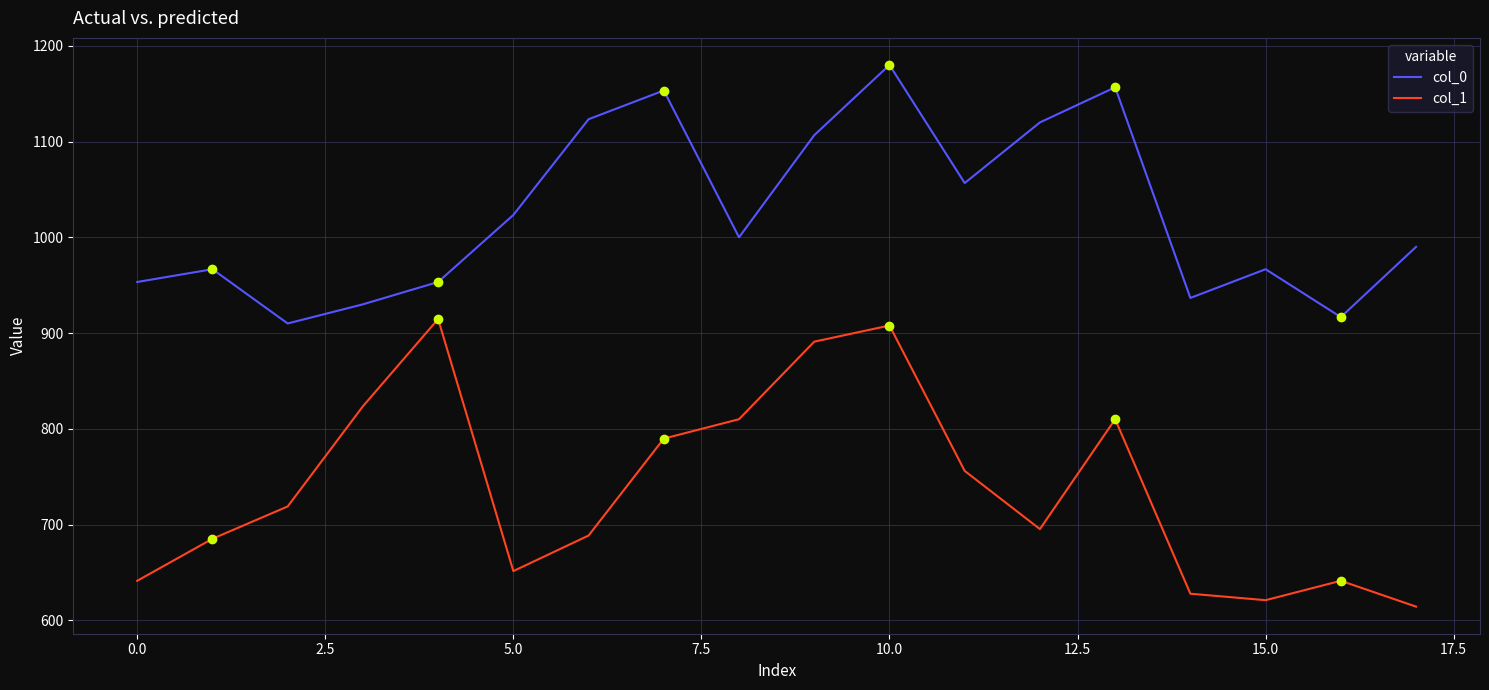

What is the average value of the col_0 series?

1024.6